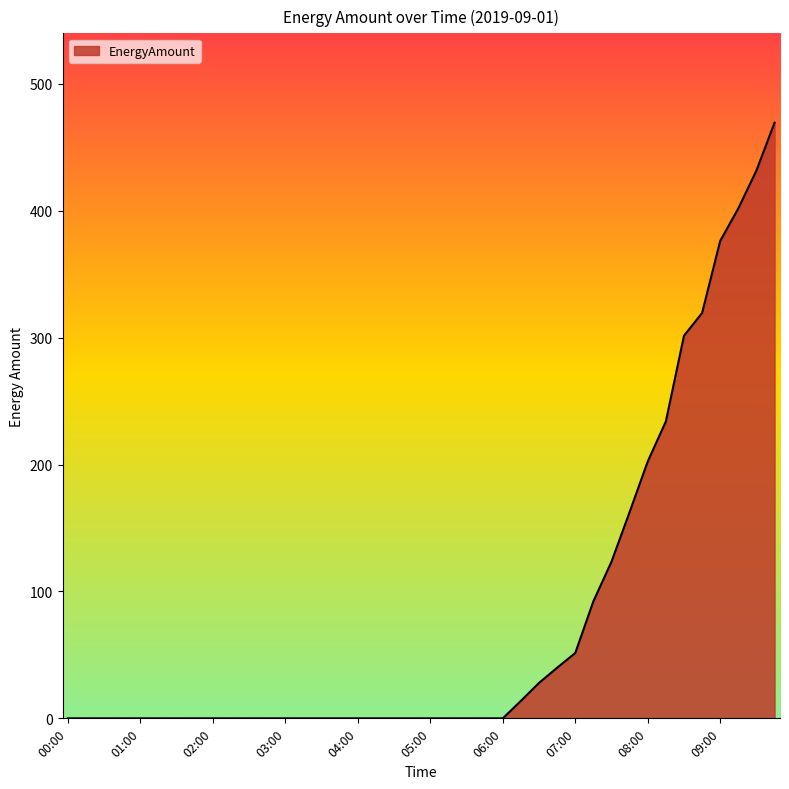

What is the maximum value shown in the chart?

469.4